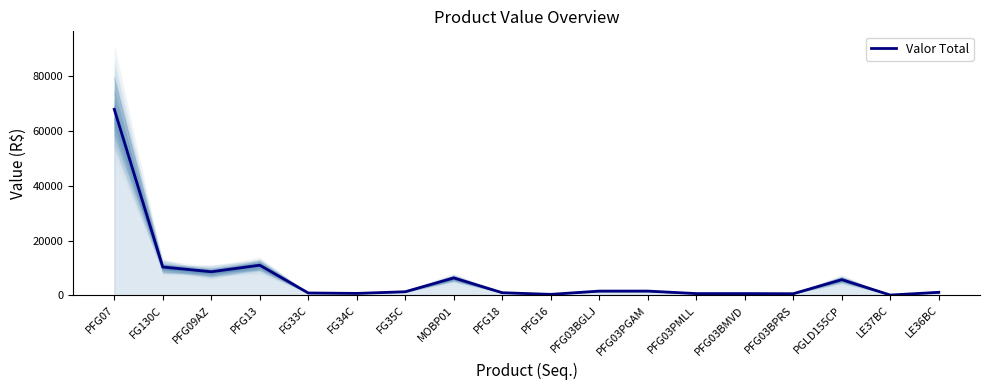

Which label corresponds to the largest value in the chart?

PFG07